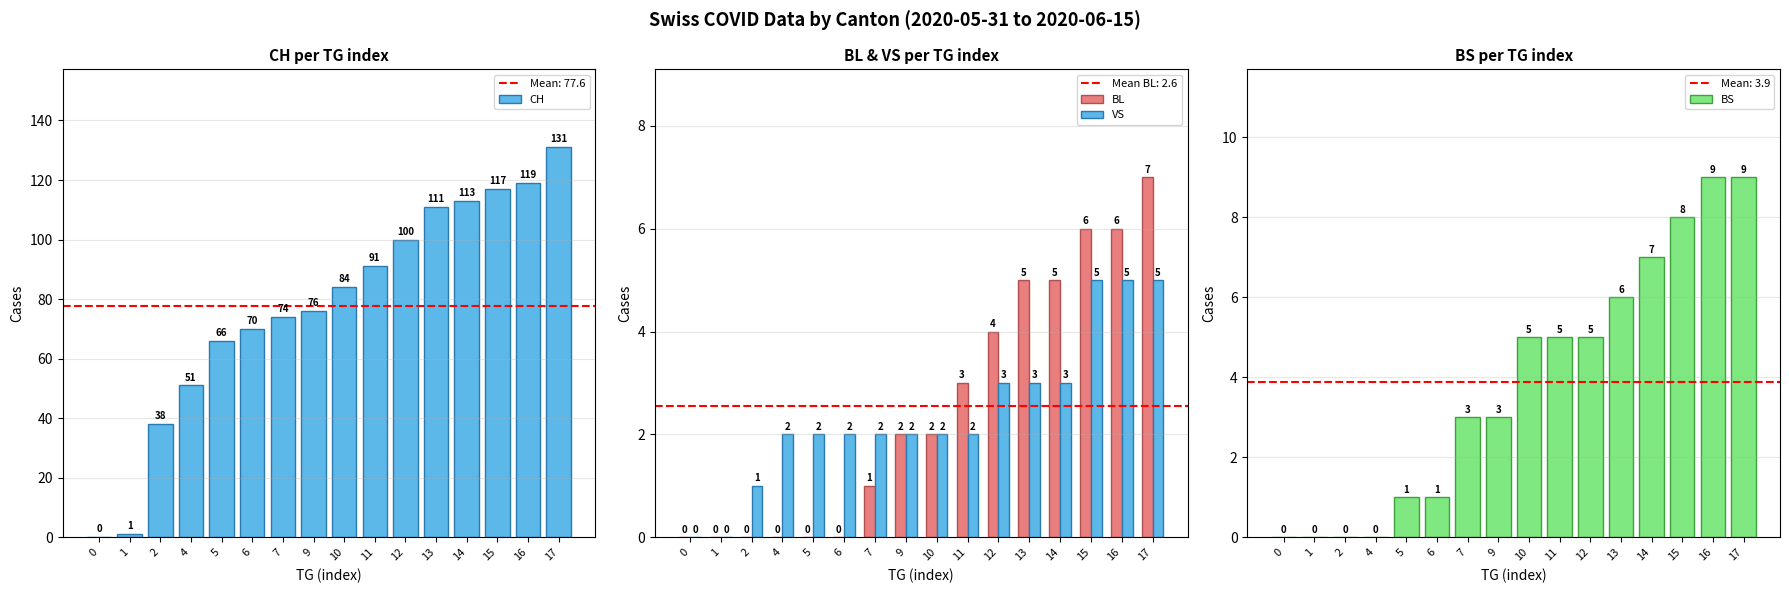

List the labels in order of BS value, largest first.

16, 17, 15, 14, 13, 10, 11, 12, 7, 9, 5, 6, 0, 1, 2, 4